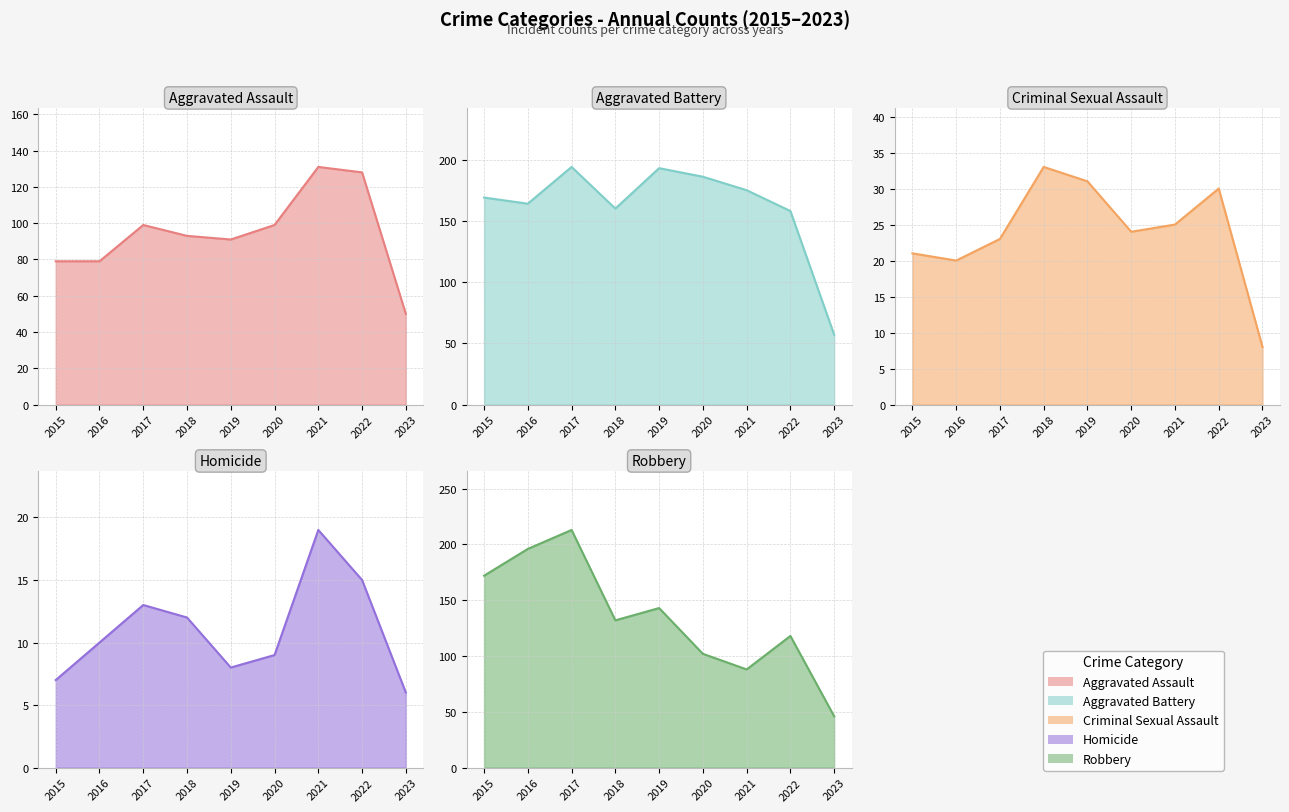

The Robbery line series shows 118 at 2022. True or false?

True